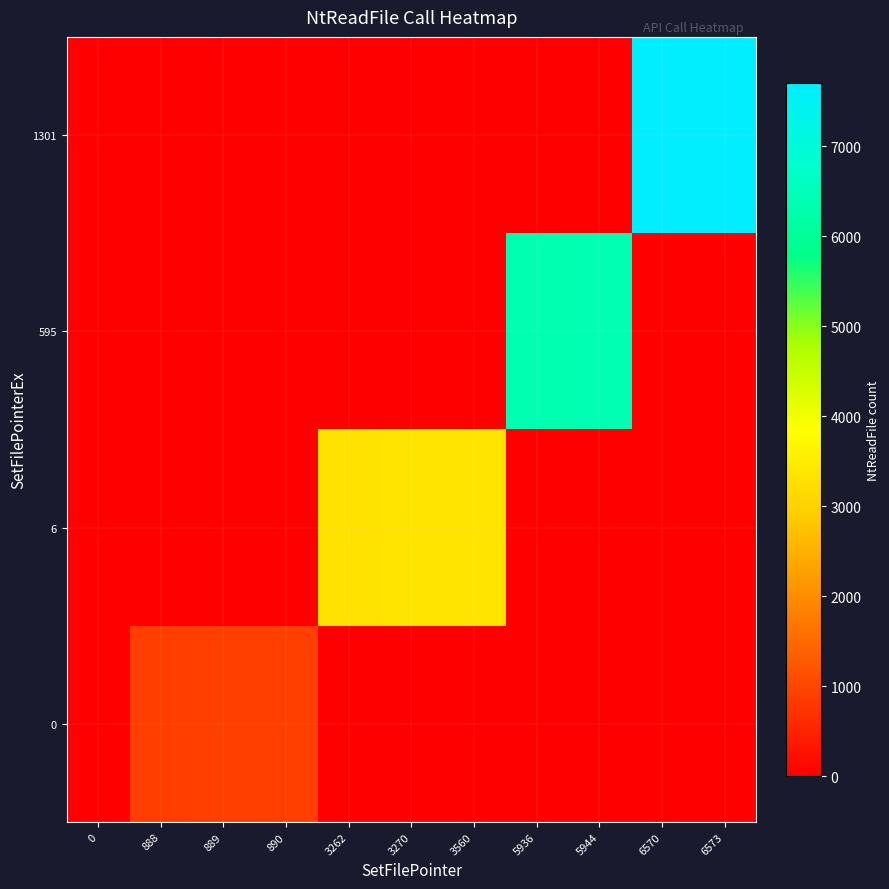

How many data points does each series have?

11